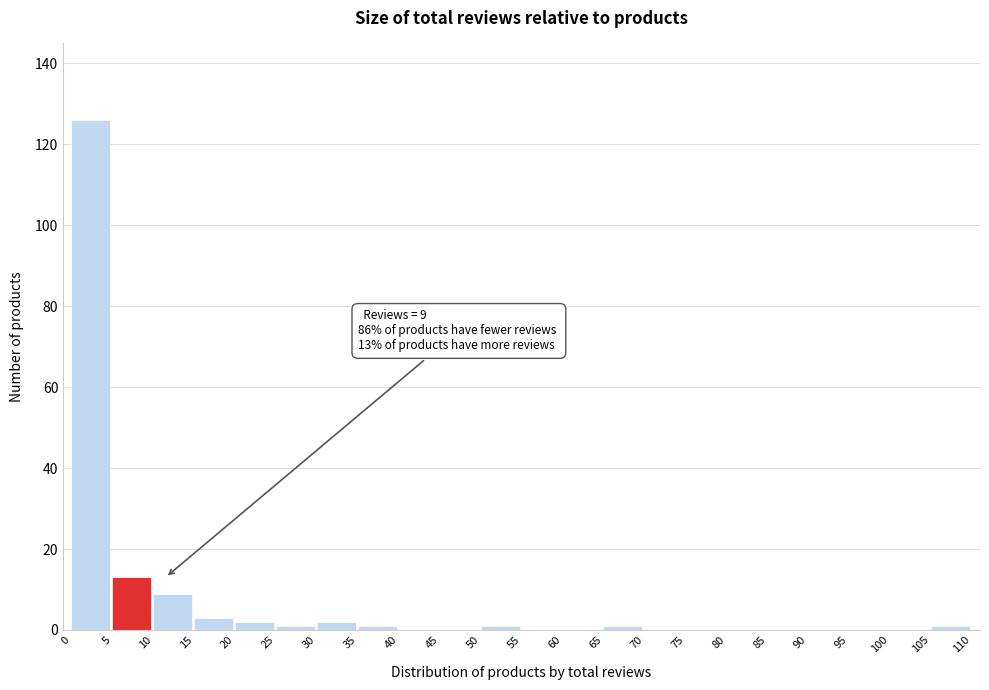

Which range on the x-axis has the tallest bar?

0 to 5